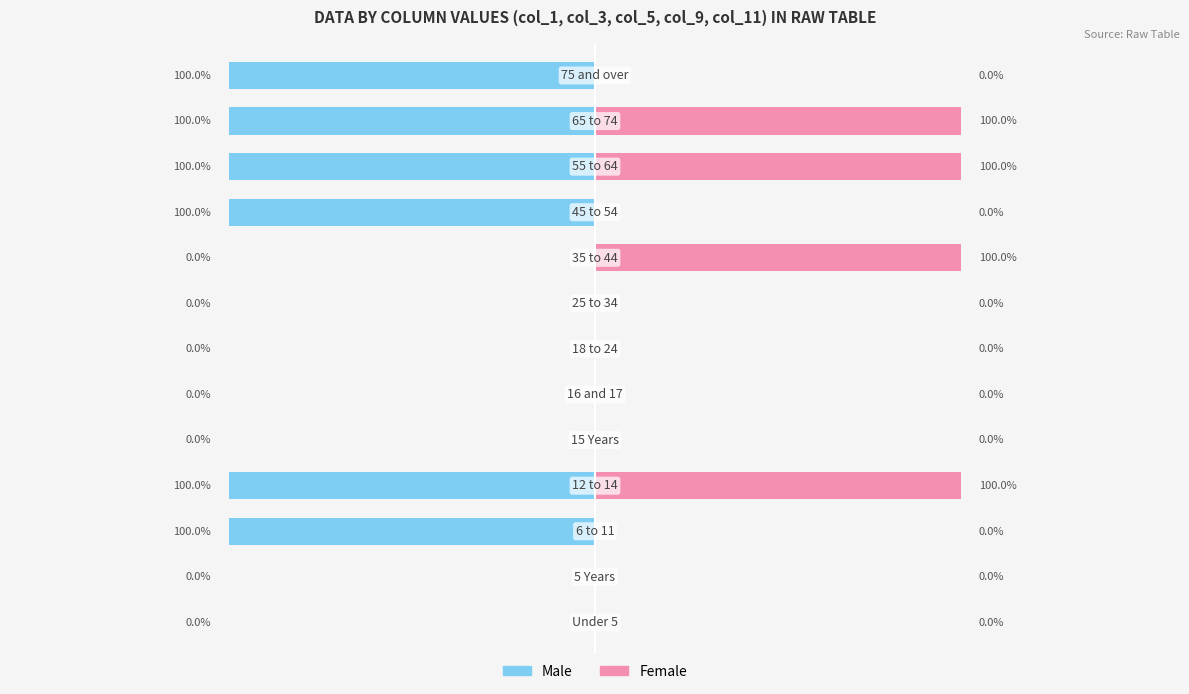

The Male series shows -2 at 10. True or false?

False